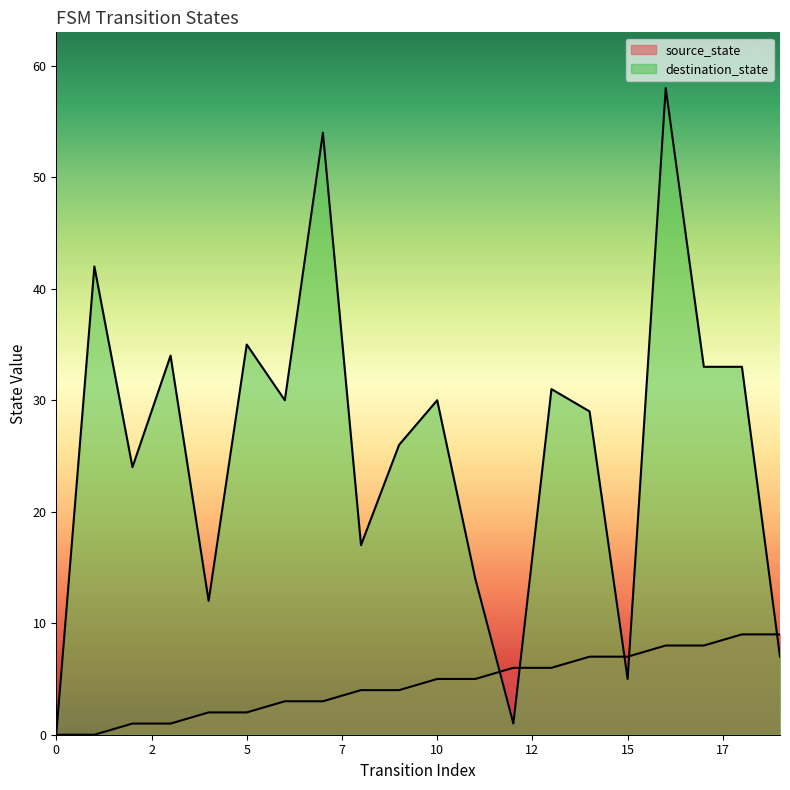

In destination_state, how many points are lower than both neighbors (excluding endpoints)?

6